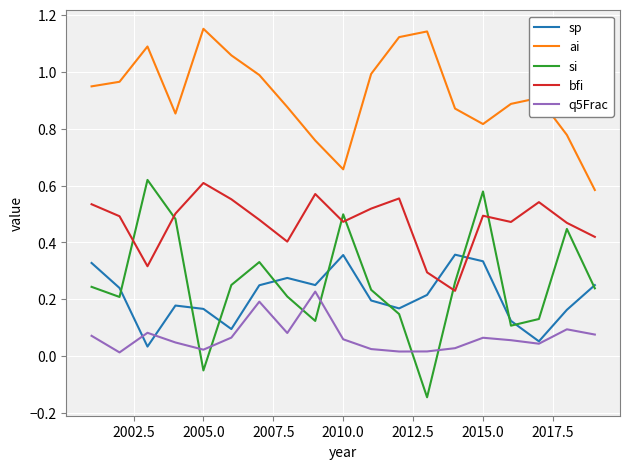

How many times do bfi and sp cross each other?

2